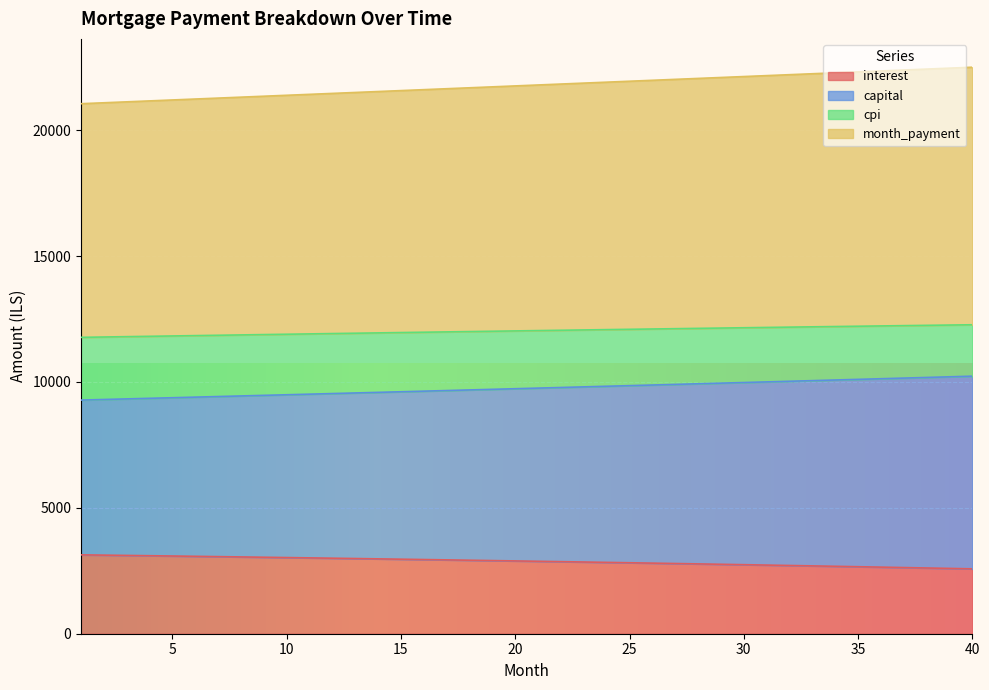

What is the lowest value of the interest series?

2576.4